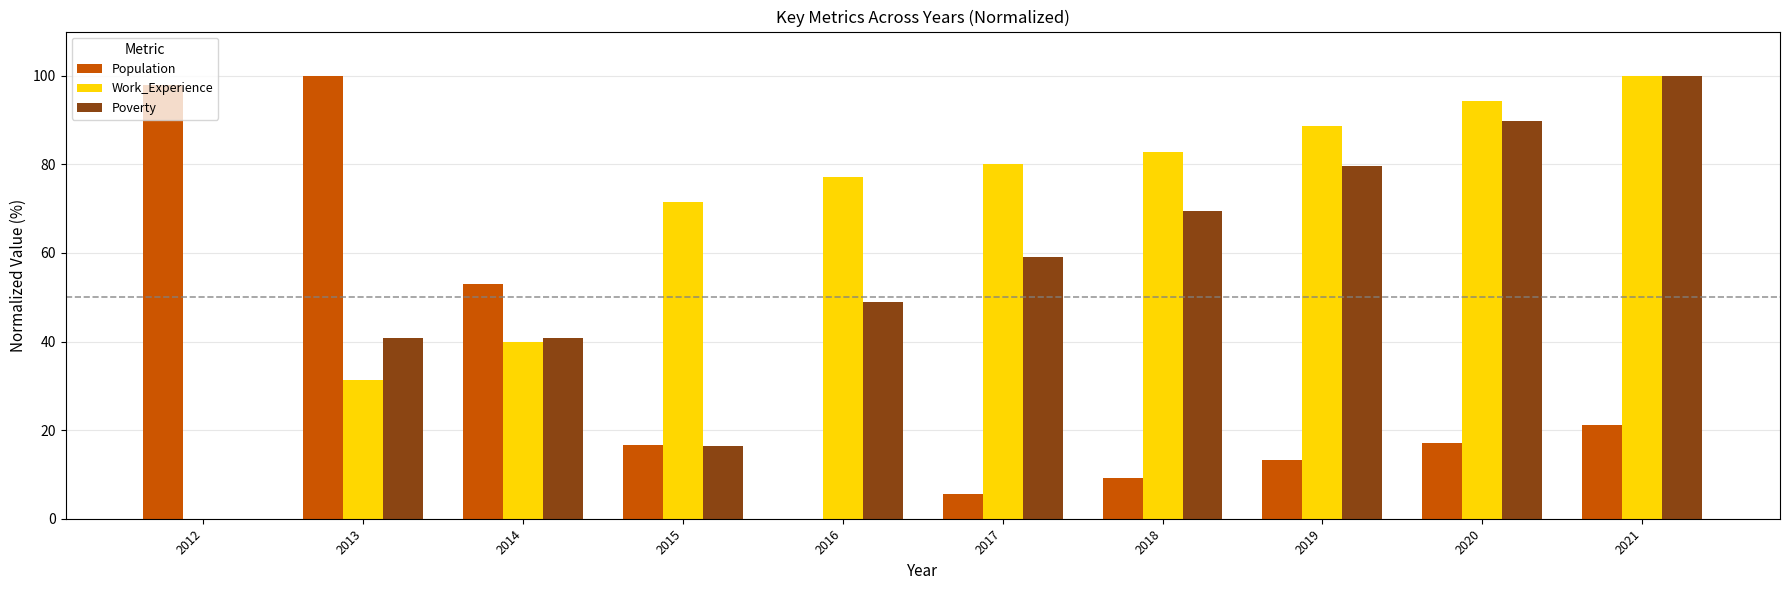

The Population series shows 177.4 at 2013. True or false?

False